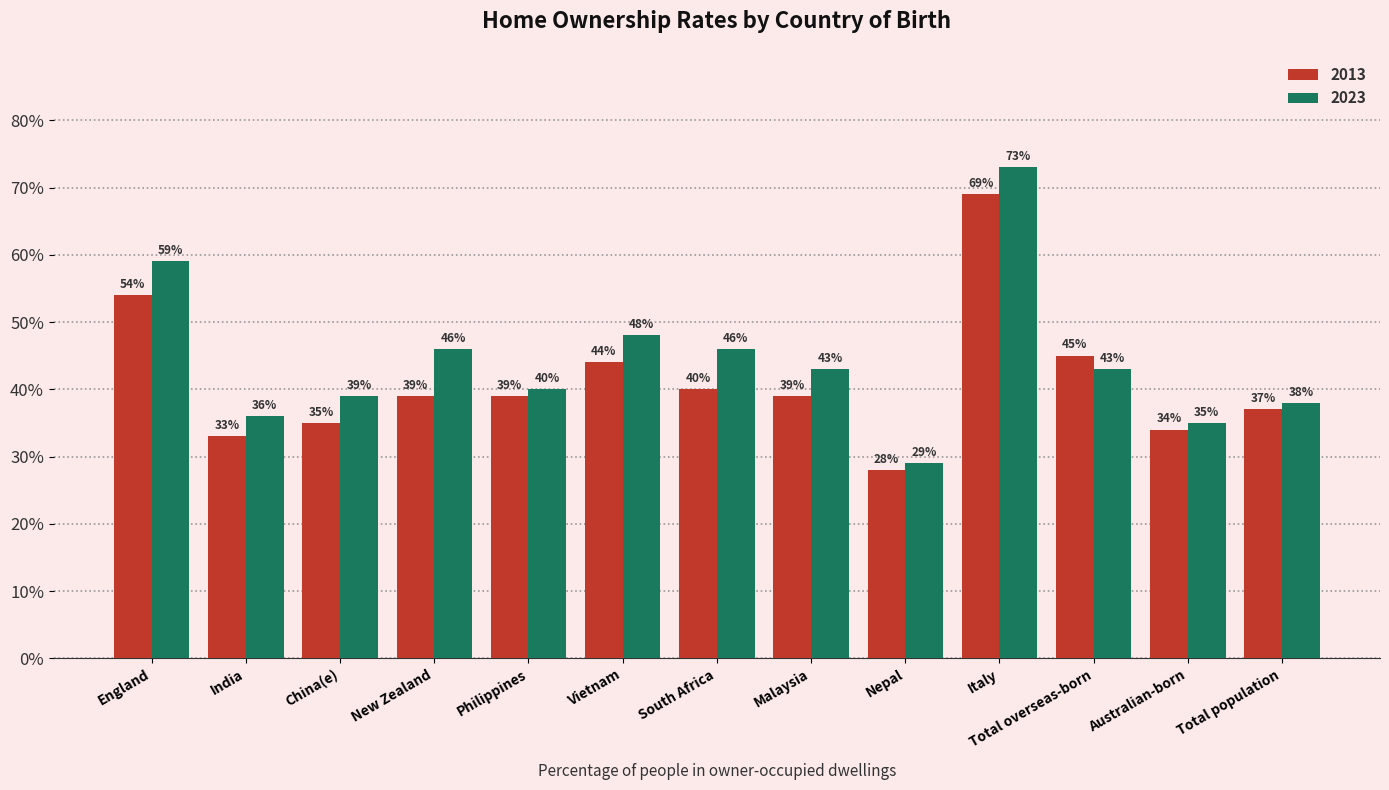

How many series are shown in this chart?

2